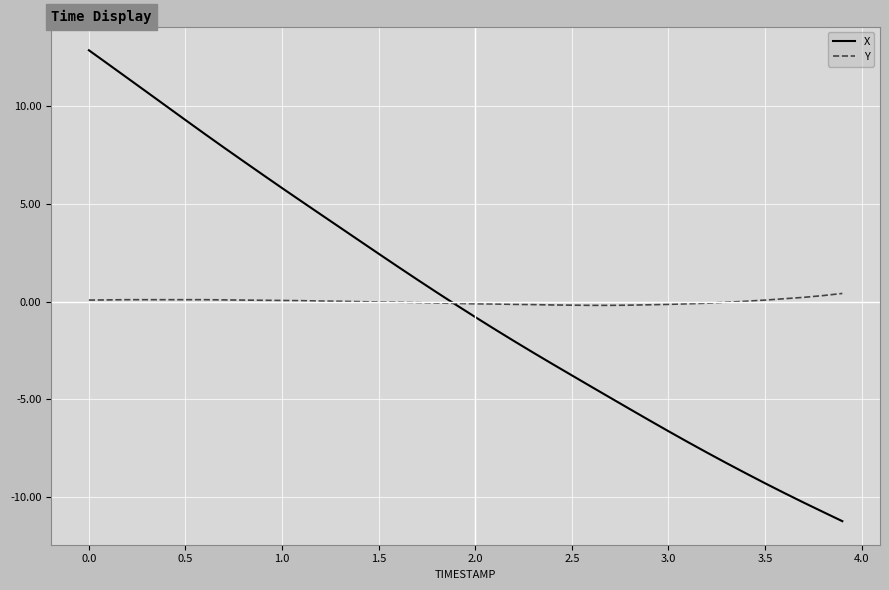

What is the maximum value shown in the chart?

12.9